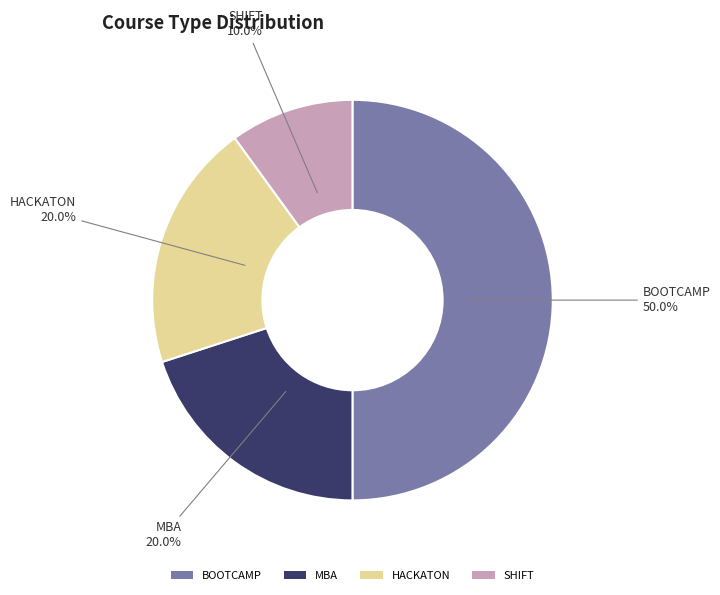

What percentage is the MBA slice, to the nearest percent?

20%